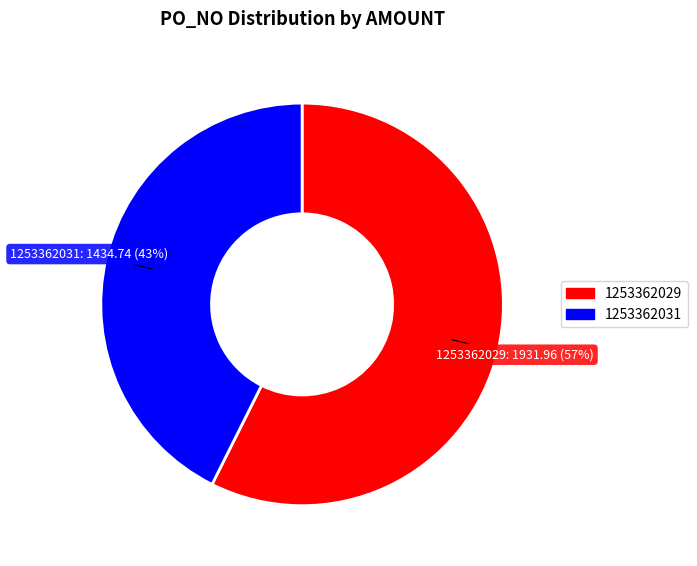

True or false: 1253362031 accounts for 43% of the total.

True